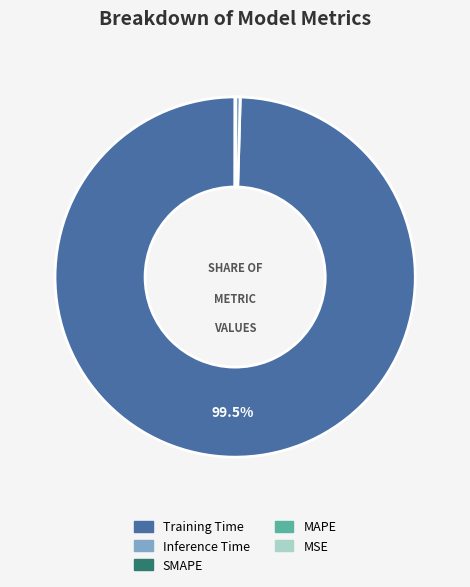

Which category accounts for the majority?

Training Time